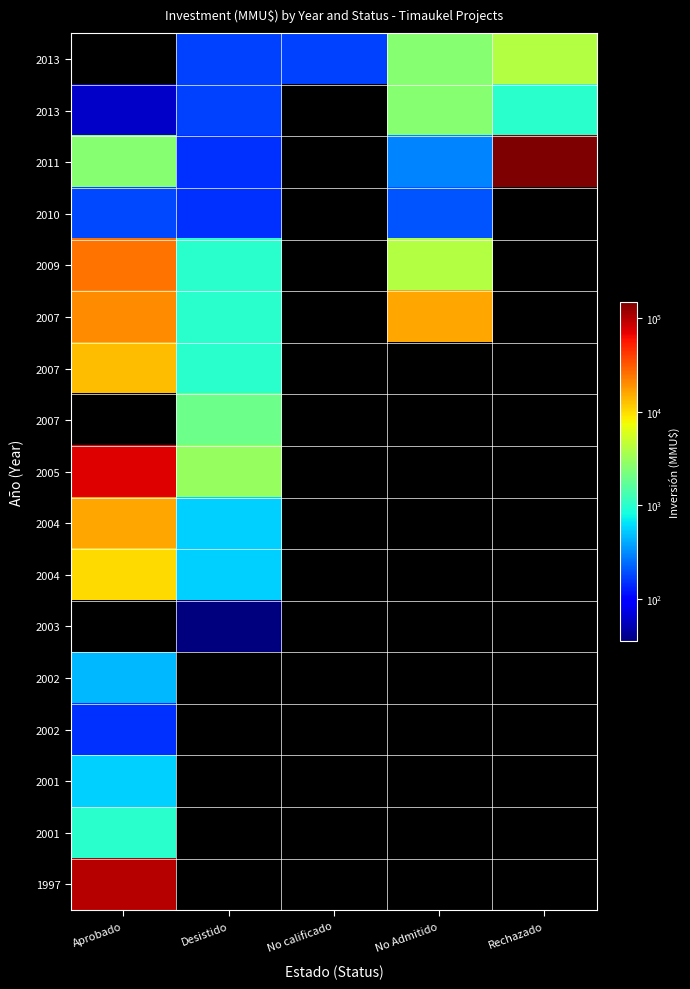

At which category is the sum across all series the highest?

Aprobado